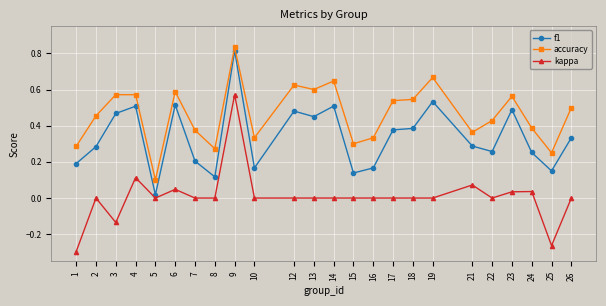

At how many categories does at least one series exceed 0?

24